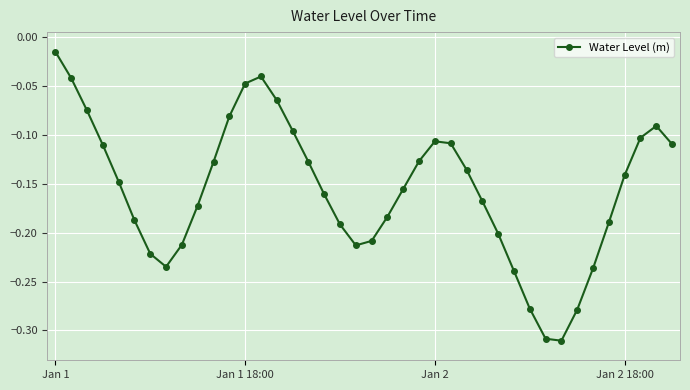

How many series are shown in this chart?

1